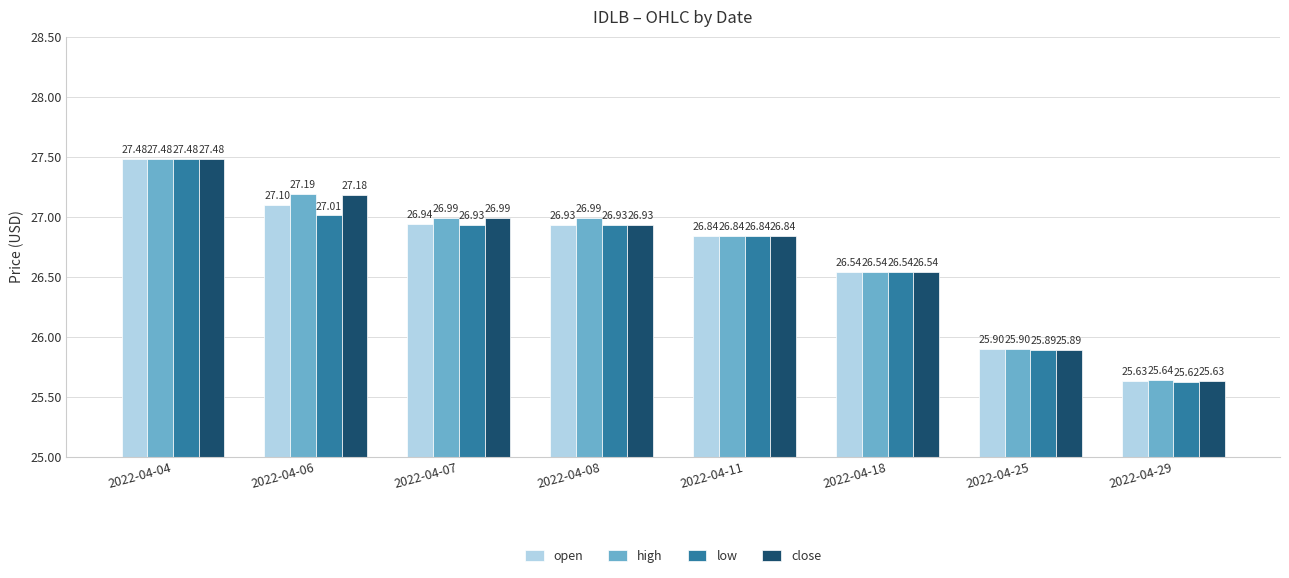

Which category has the lowest value in the low series?

2022-04-29